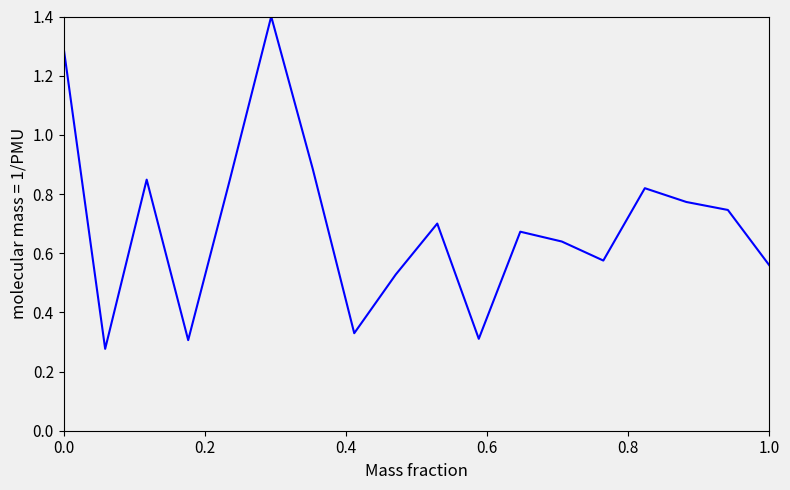

What is the greatest value displayed?

1.4